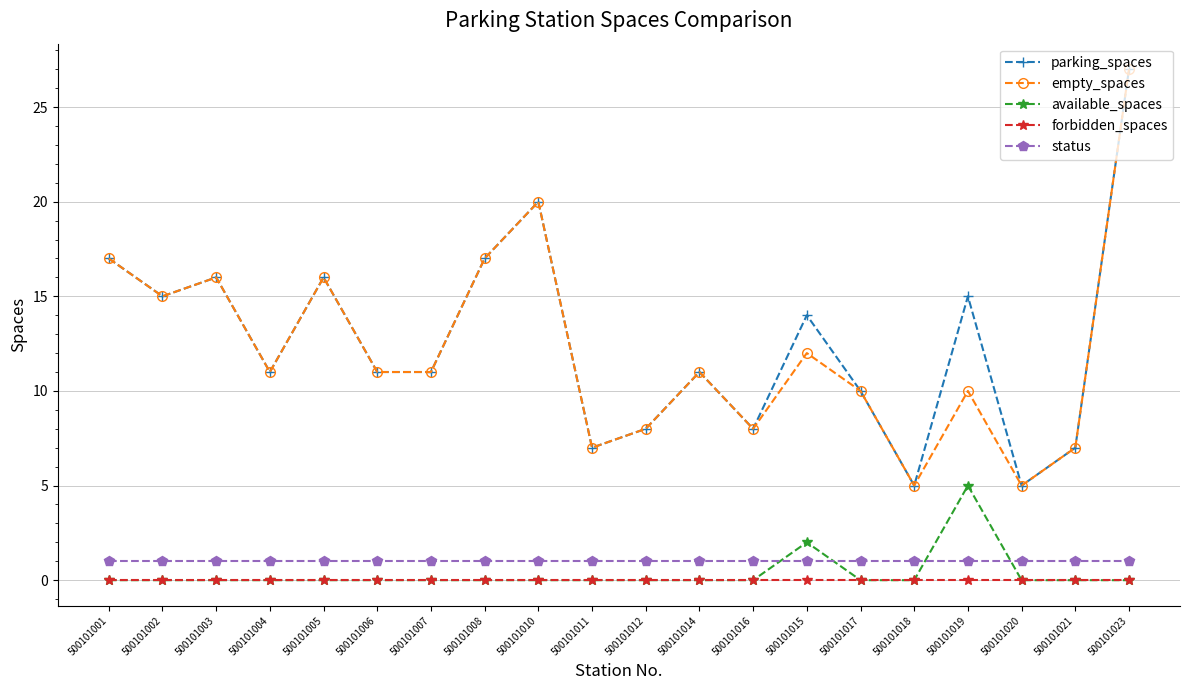

At which category is the sum across all series the highest?

500101023